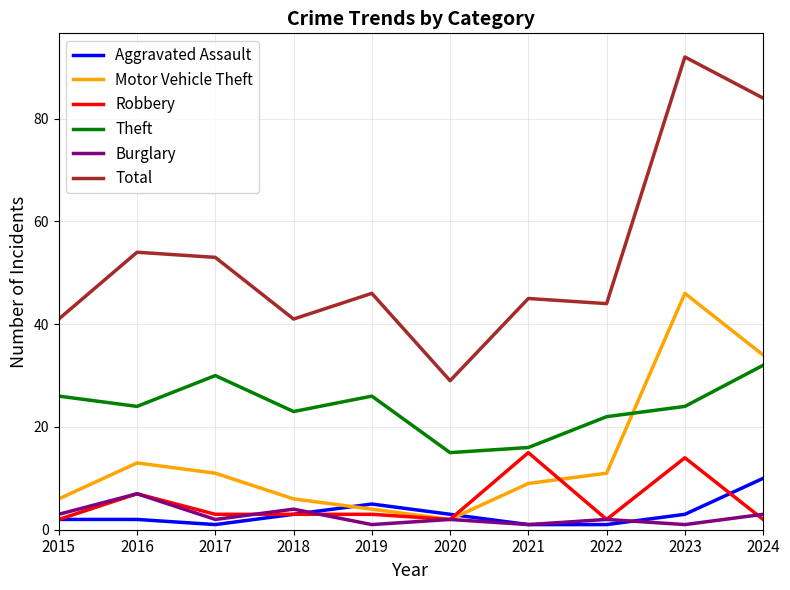

The value of Theft at 2019 is 26. True or false?

True